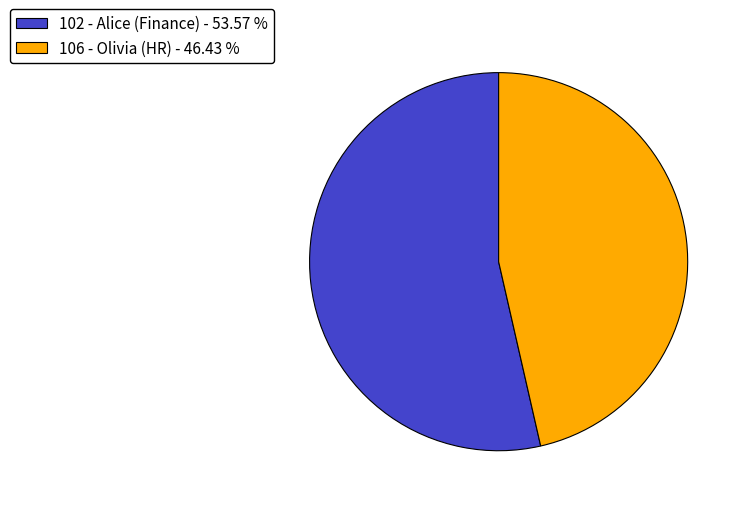

Which category has the smallest portion of the pie?

106 - Olivia (HR)